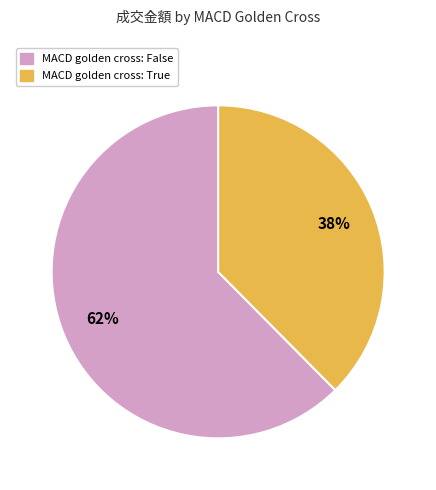

Is there any slice that represents more than half of the pie?

Yes